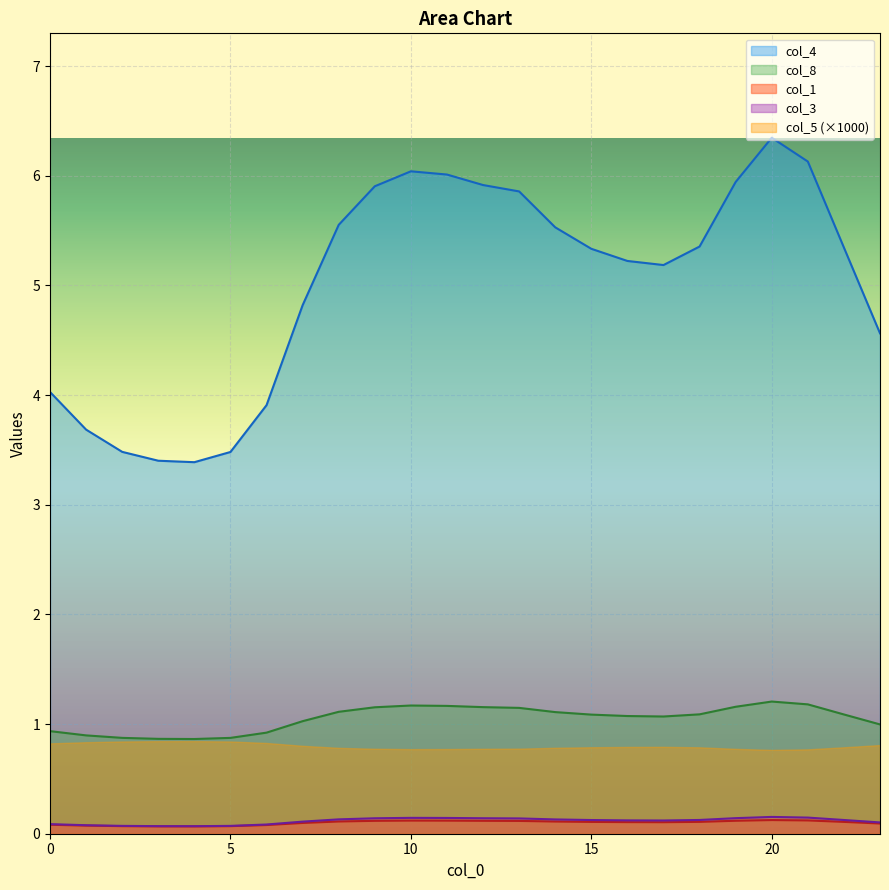

What is the difference between the highest and lowest values at 6?

3.8